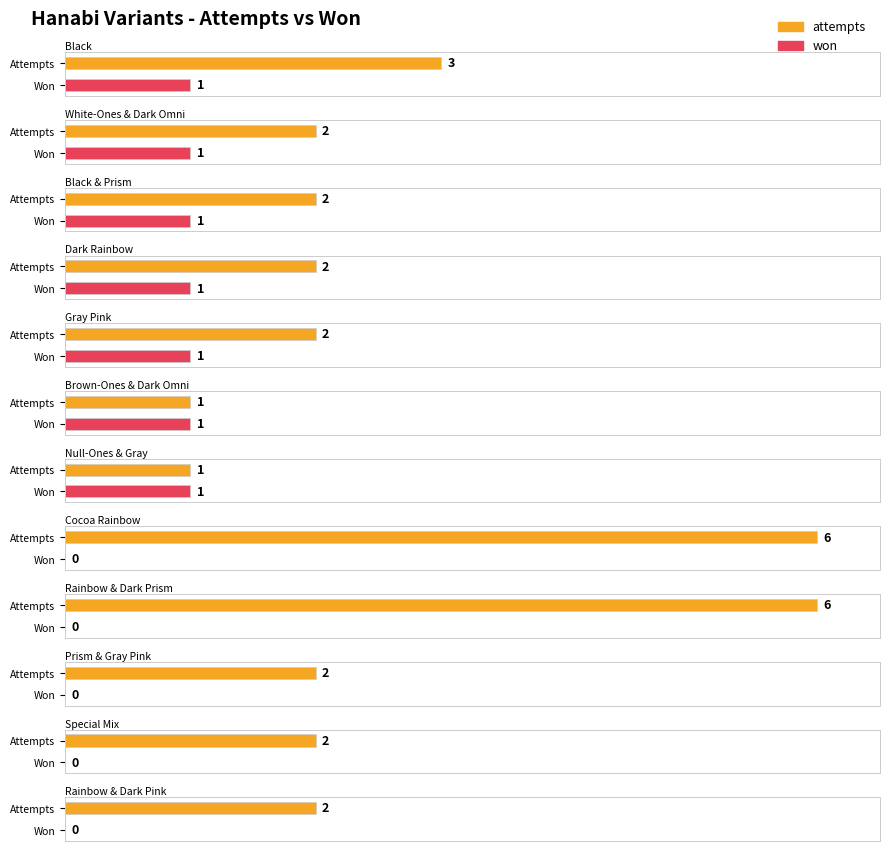

Does the chart contain any negative values?

No